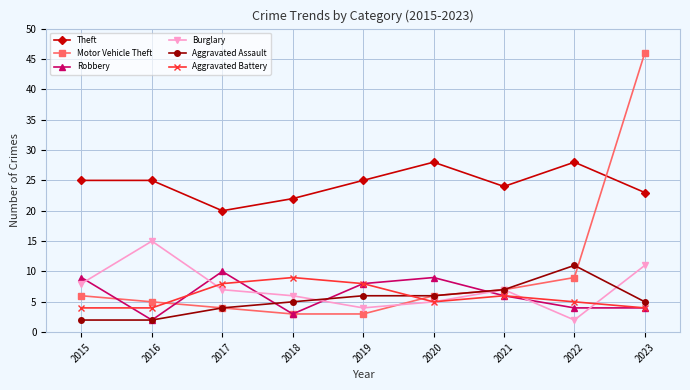

Is this an area chart (filled region under the line)?

No